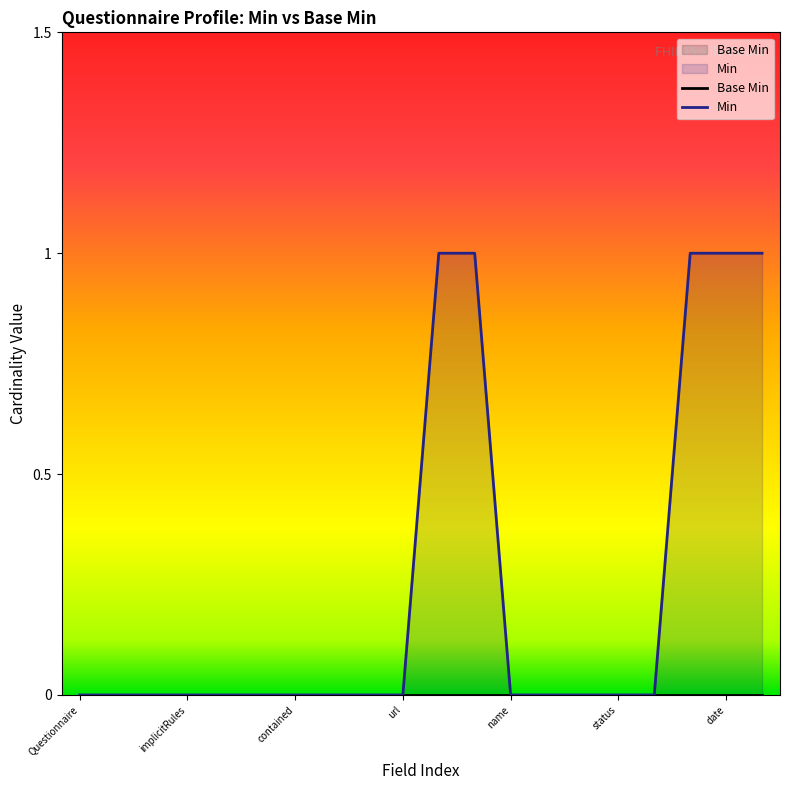

True or false: there are more than 0 points higher than both neighbors.

False